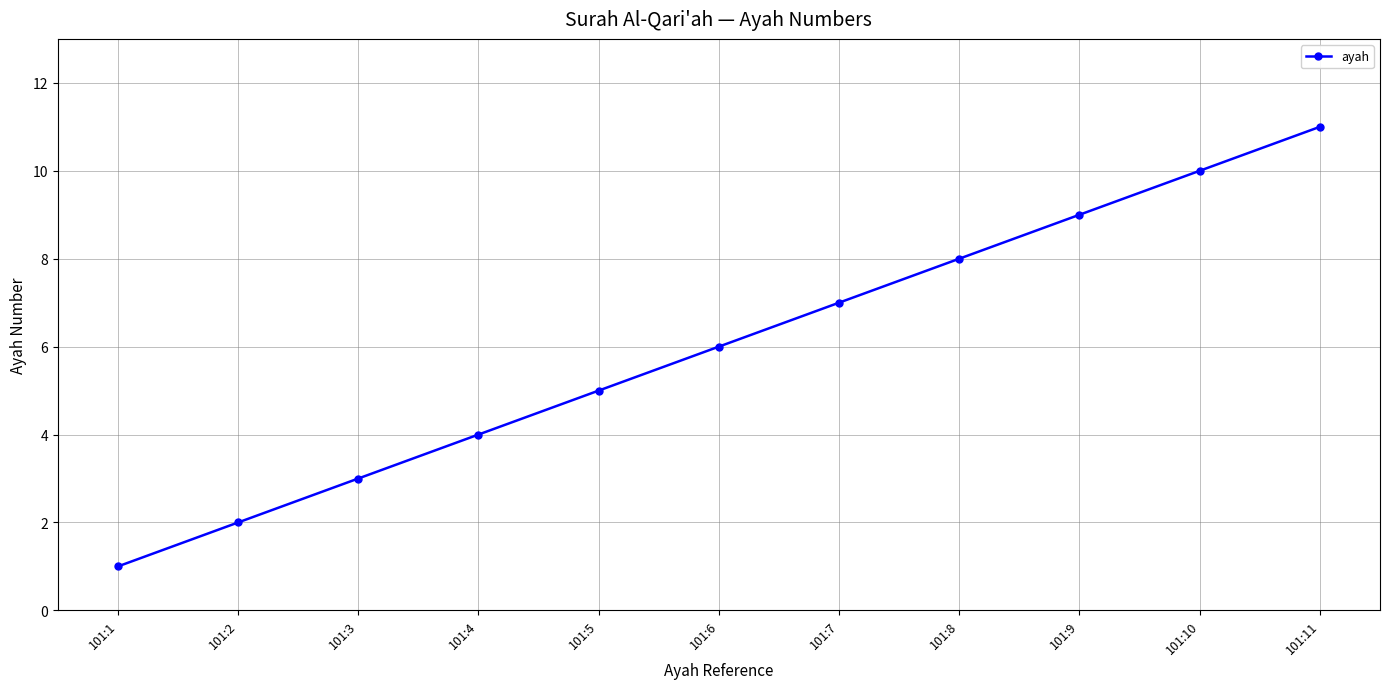

List the labels in order of value, smallest first.

101:1, 101:2, 101:3, 101:4, 101:5, 101:6, 101:7, 101:8, 101:9, 101:10, 101:11